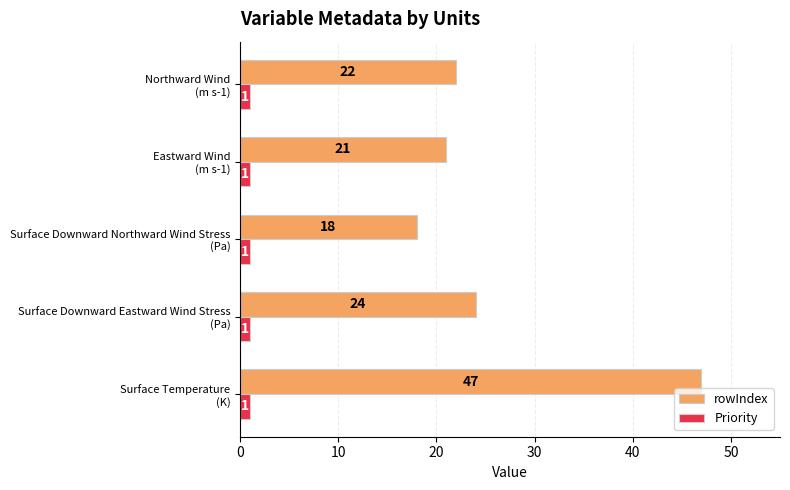

At how many categories does at least one series exceed 17?

5